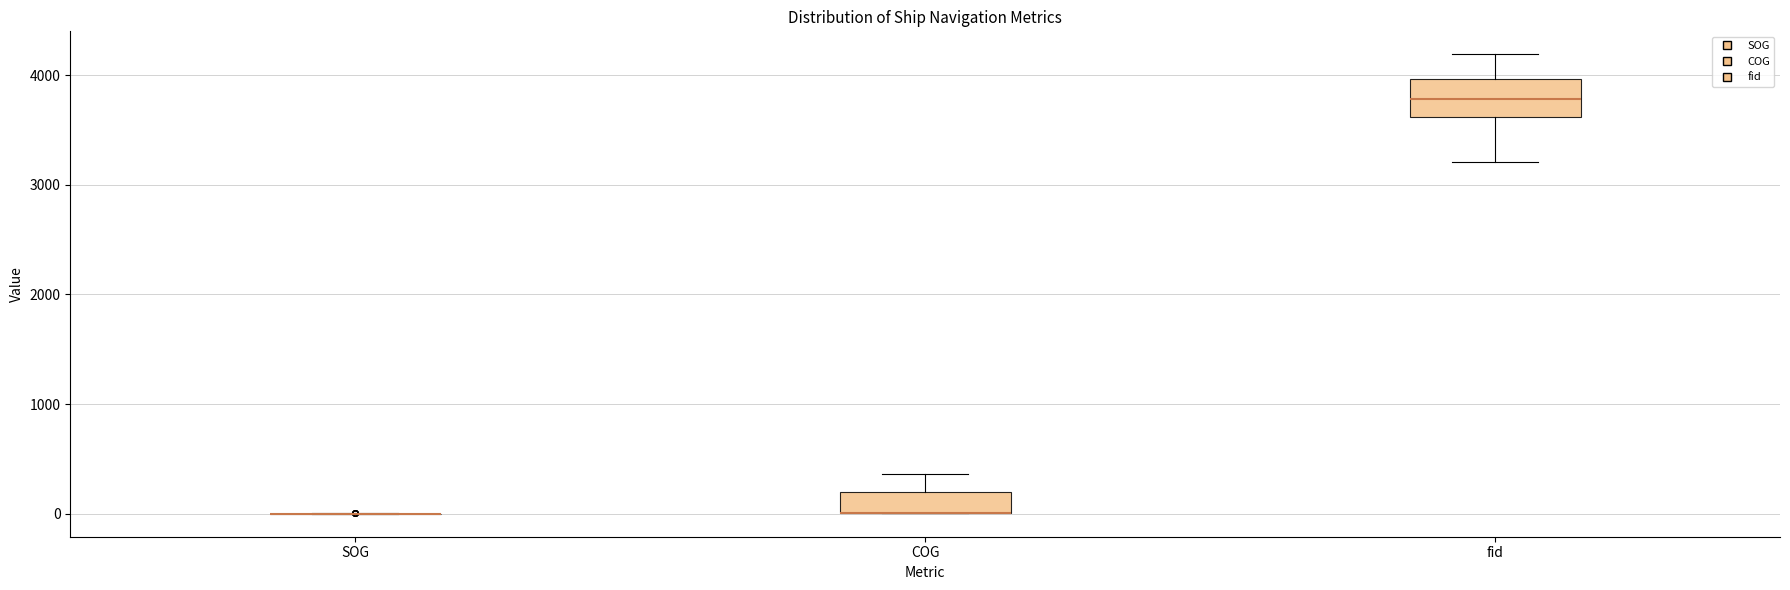

Reading left to right, transcribe this box plot: for each box, give where its median line is, the range the box spans, and where its two whiskers end, as read against the y-axis. The values are not printed on the chart, so give them approximately, as read against the axis.

SOG: box collapsed to a line at 0, whiskers 0 to 0
COG: median 0 (drawn on the box's lower edge), box 0 to 200, whiskers 0 to 400
fid: median 3800, box 3600 to 4000, whiskers 3200 to 4200